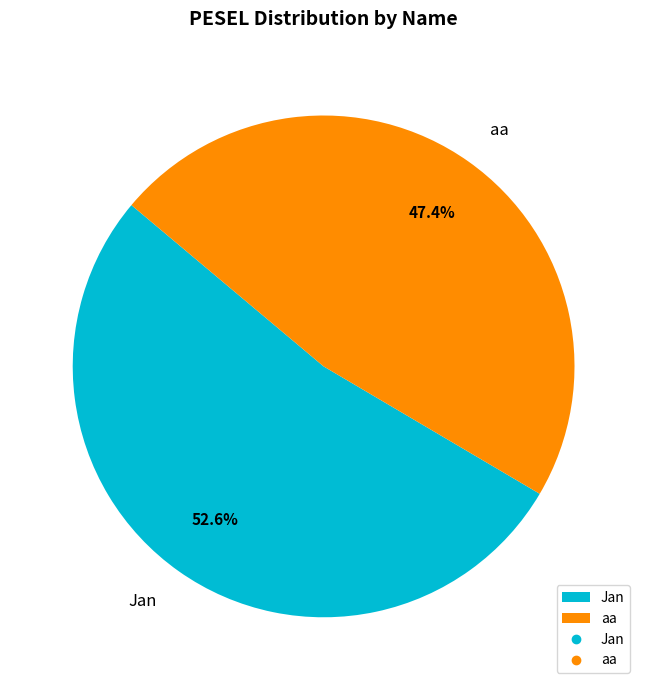

Is it true that aa is 62% of the pie?

False